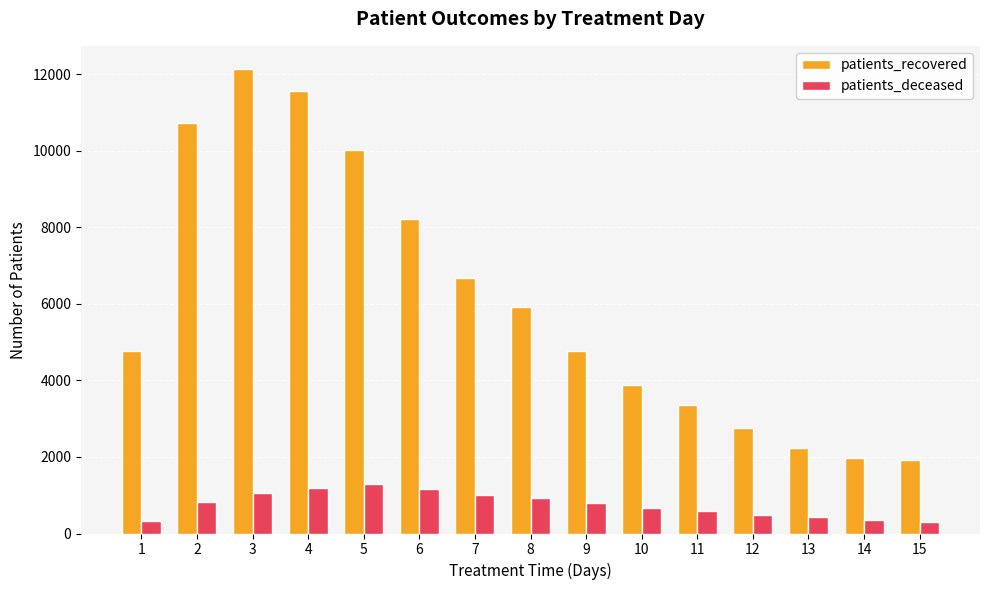

What is the difference between the highest and lowest values at 8?

4991